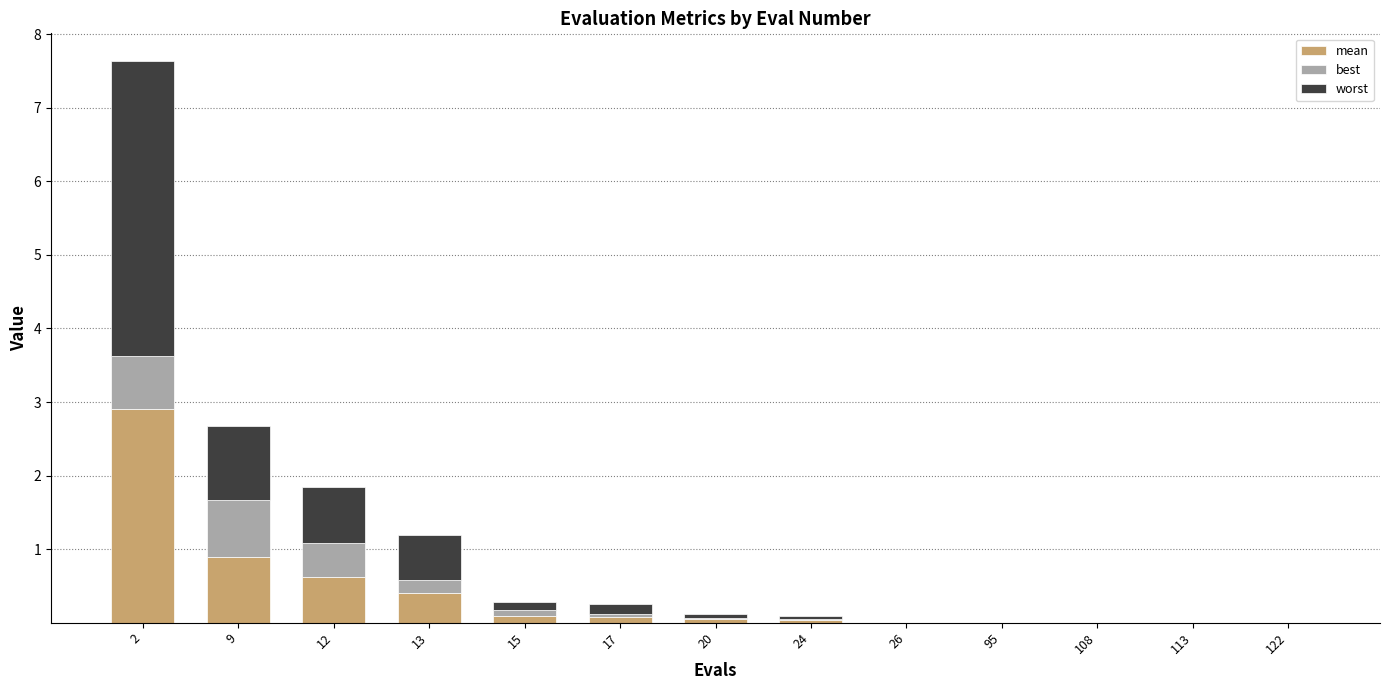

What is the total value across all series at 12?

1.8